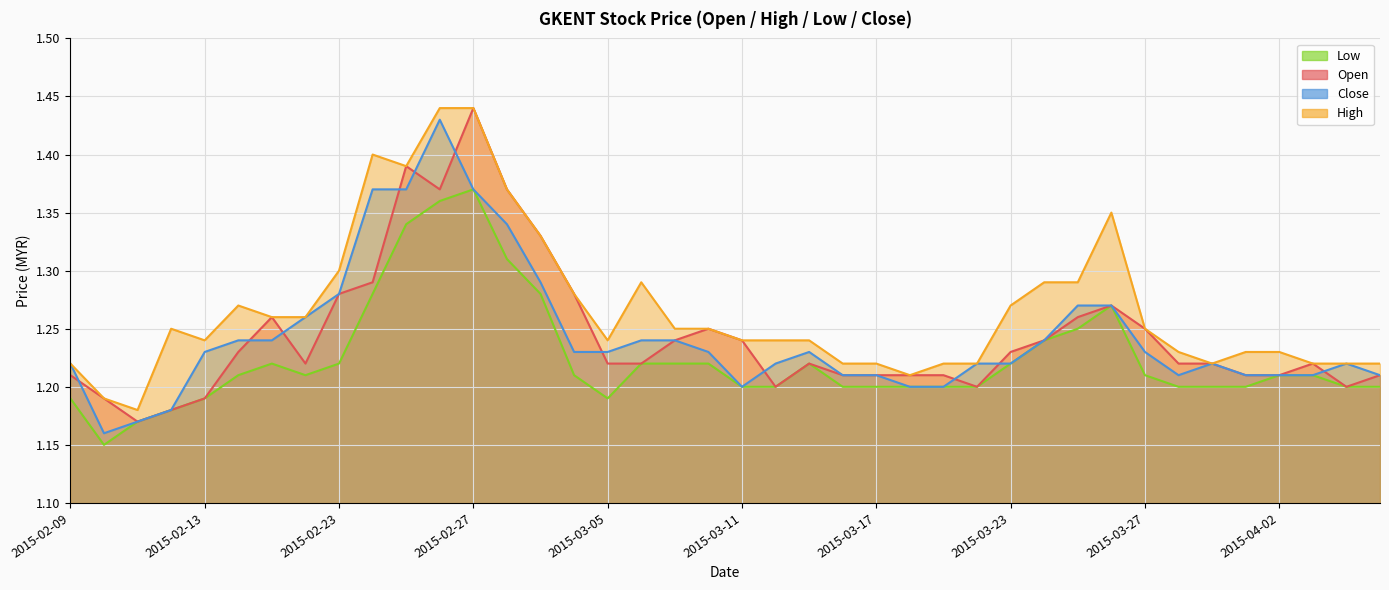

Read the low value at 2015-03-05.

1.2